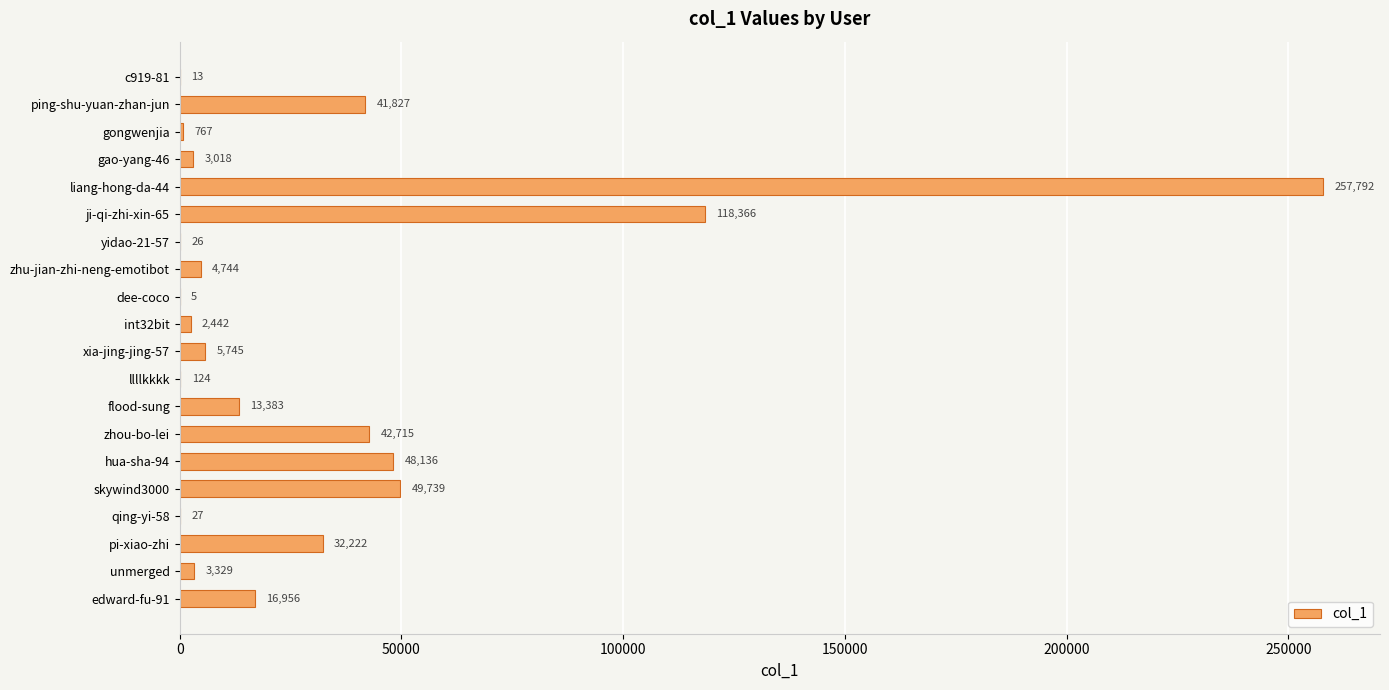

At which category does the chart reach its peak across all series?

liang-hong-da-44